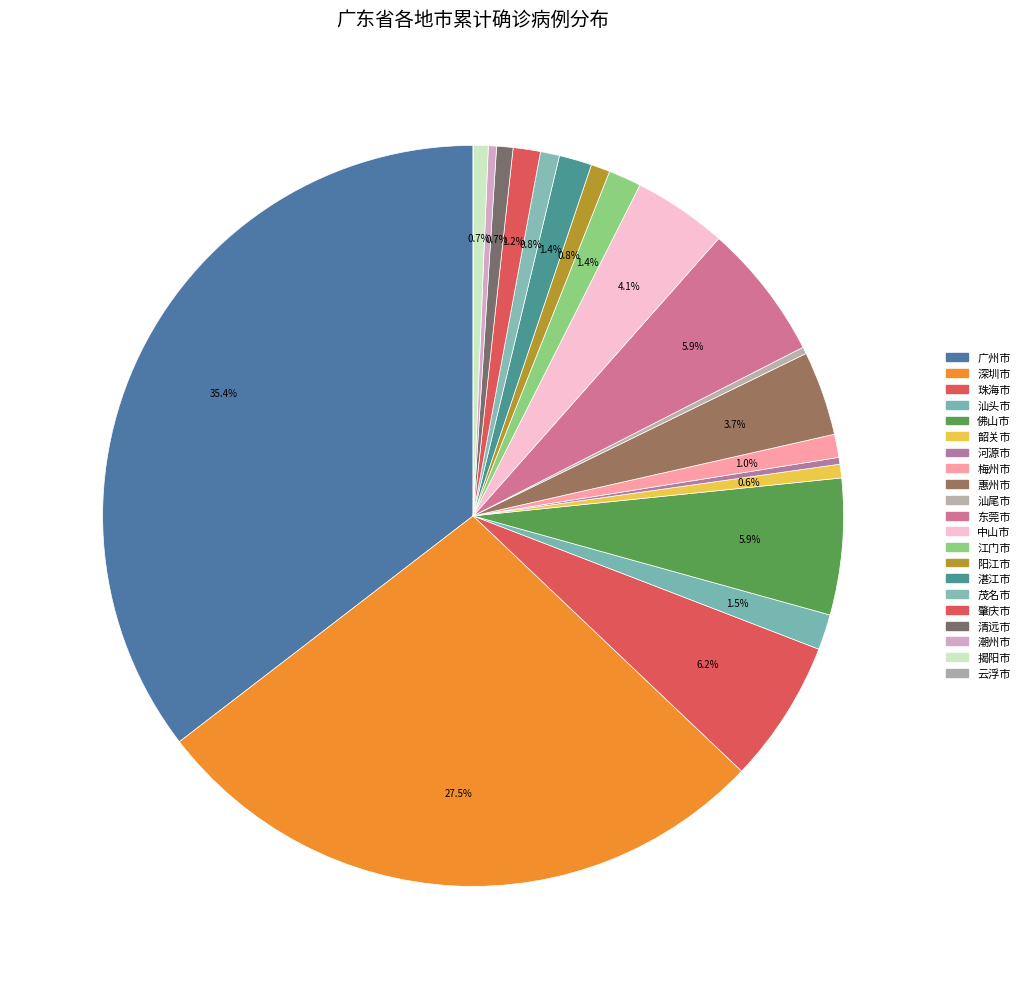

What is the change in value from 广州市 to 潮州市?

-590